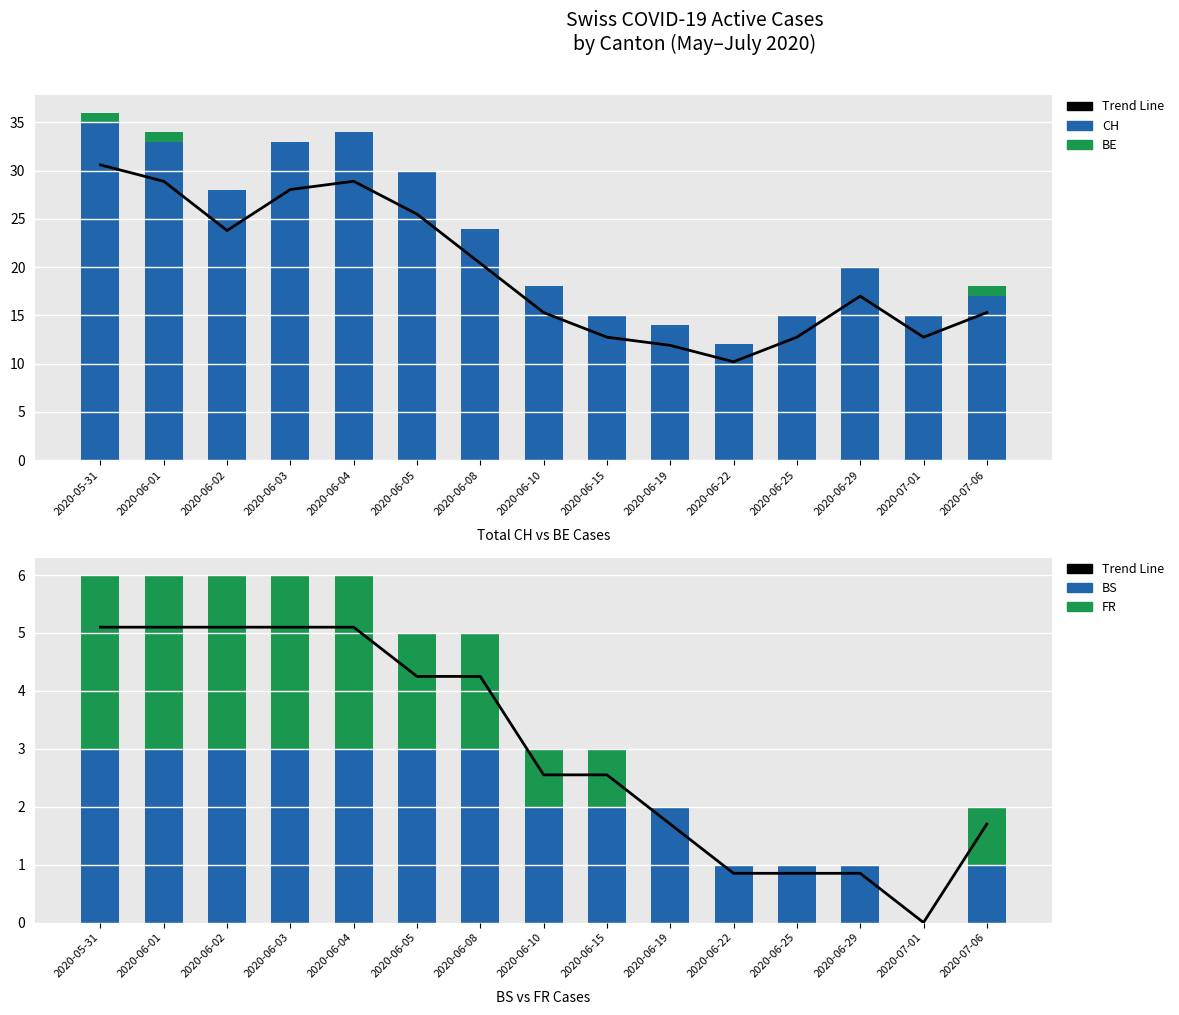

What is the difference between the maximum and minimum values in the FR series?

3.0